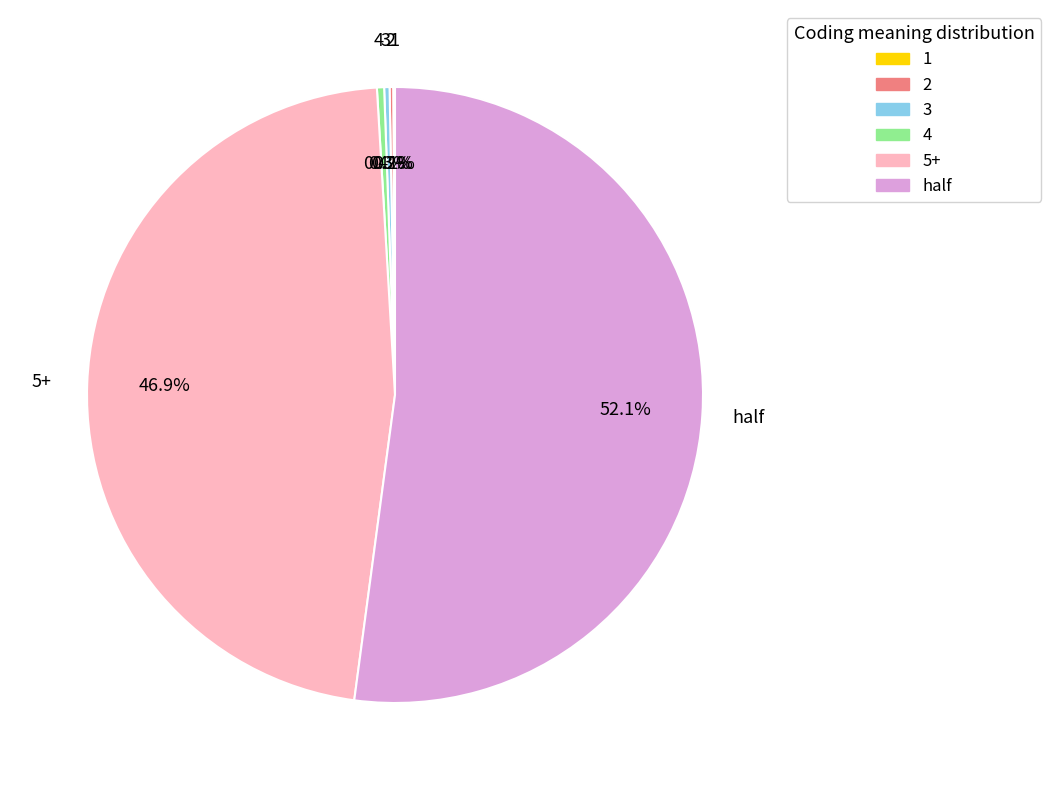

Which slice is the largest?

half